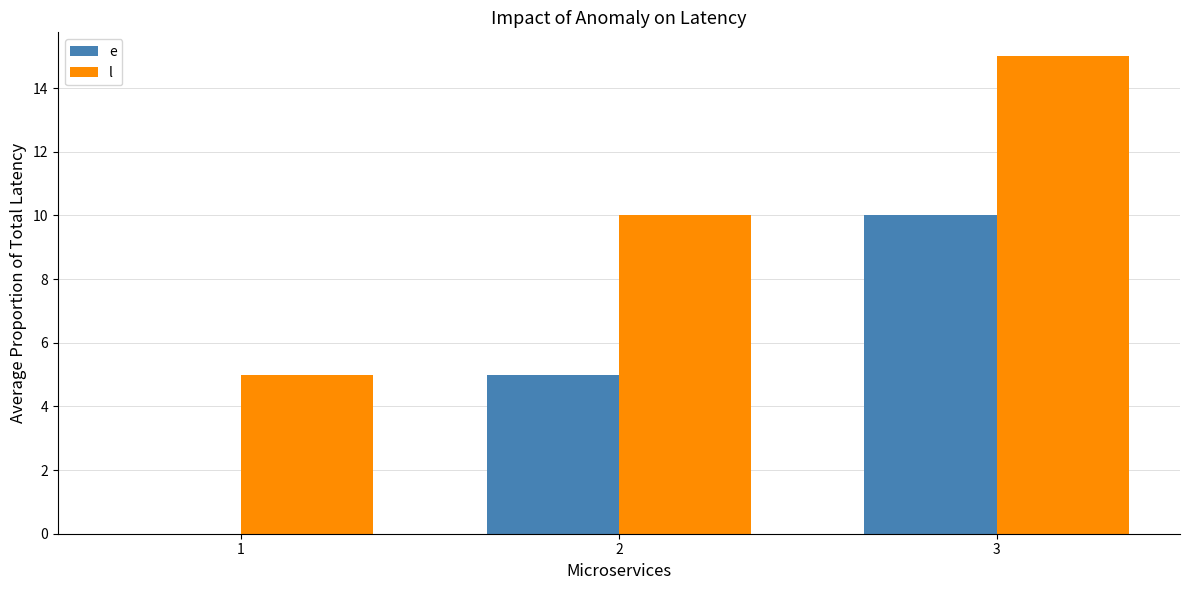

Which label corresponds to the largest value in the chart?

3